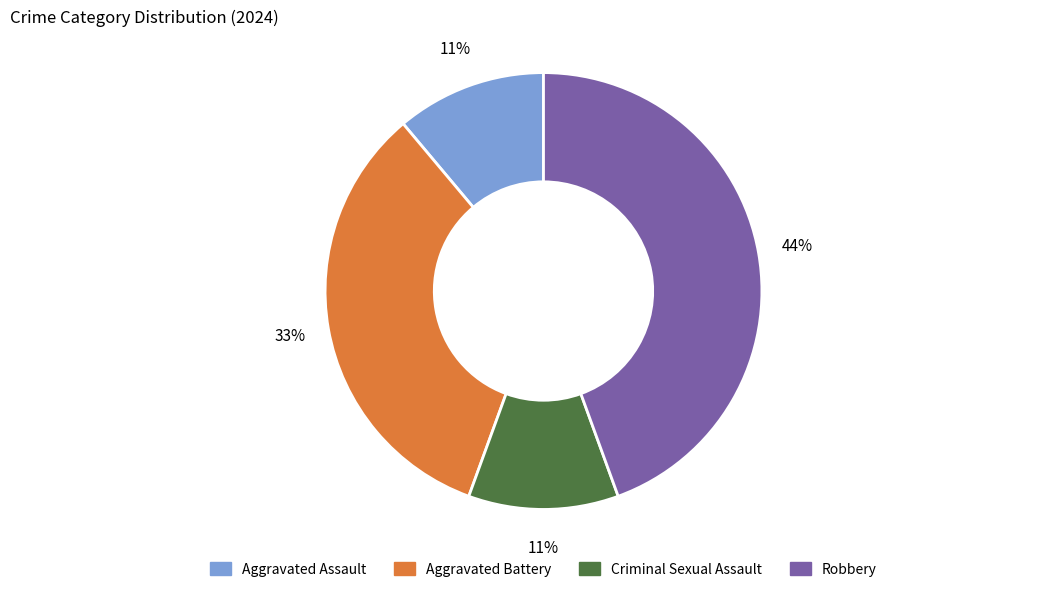

How many slices are in this pie chart?

4